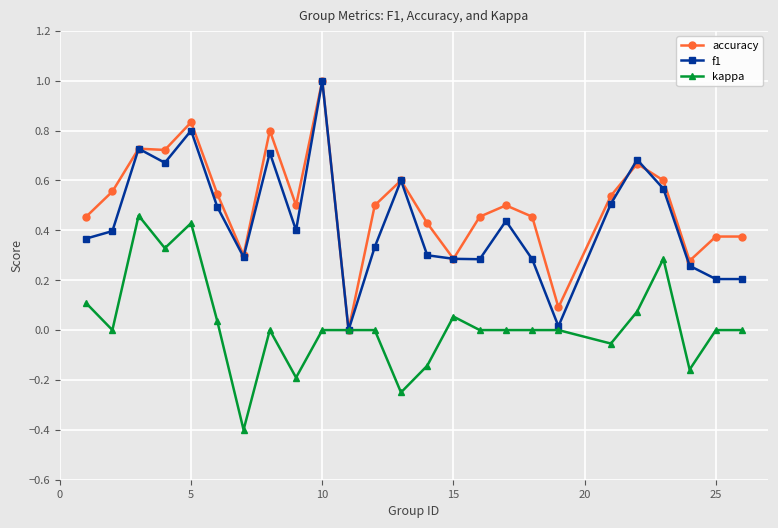

Which series ends up on top after the final intersection of f1 and accuracy?

accuracy